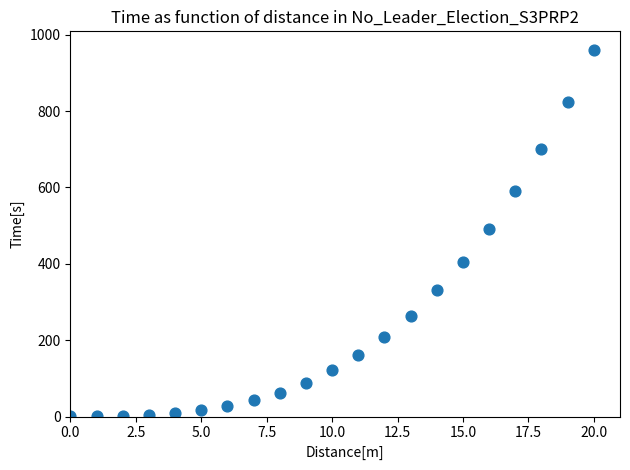

What Y value in the scatter plot is closest to 480?

492.5